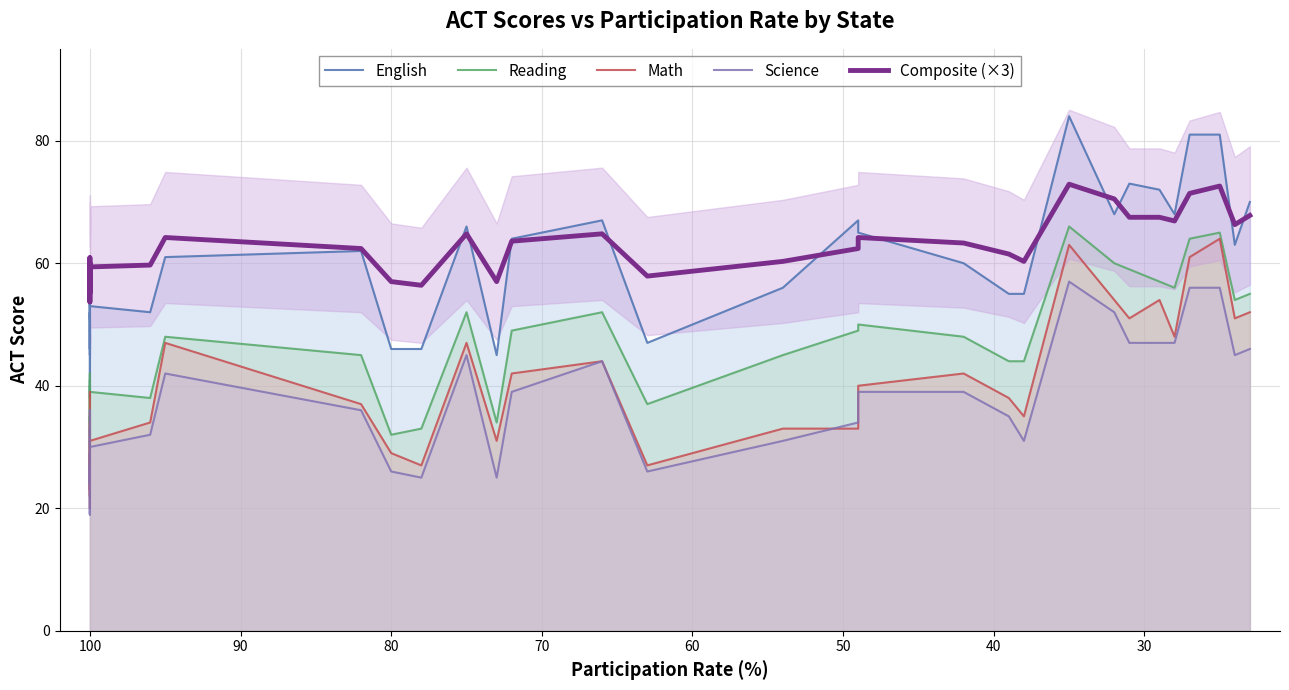

Is it true that Composite (×3) equals 99.1 at 100?

False